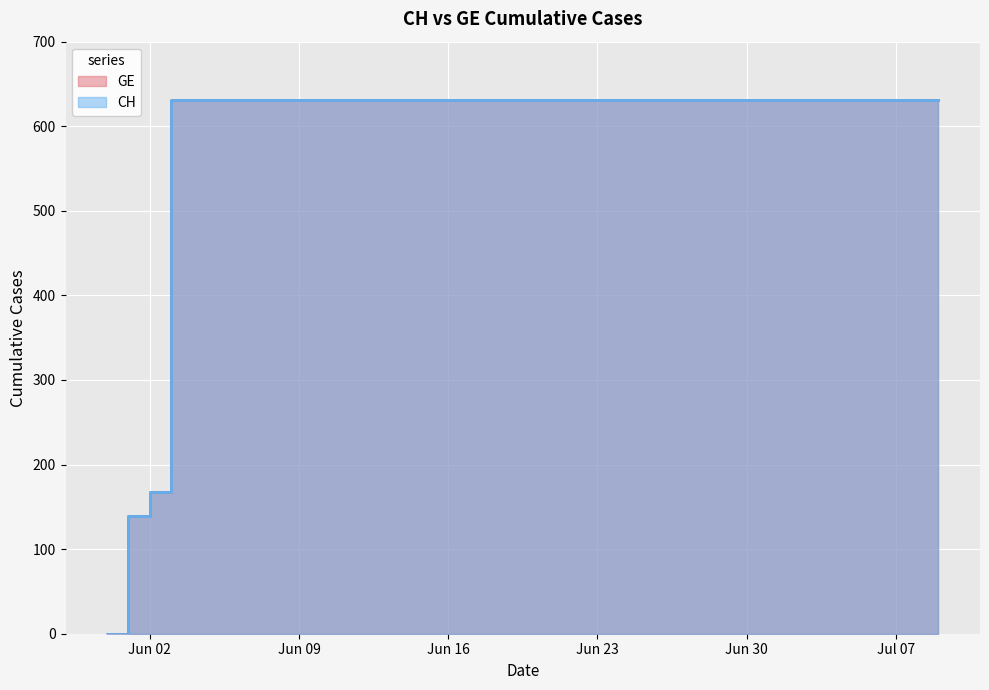

Reading right to left, list all the values displayed in this chart.

GE: 631	631	631	631	631	631	631	631	631	631	631	631	631	631	631	631	631	631	631	631	631	631	631	631	631	631	631	631	631	631	631	631	631	631	631	631	631	167	139	0
CH: 631	631	631	631	631	631	631	631	631	631	631	631	631	631	631	631	631	631	631	631	631	631	631	631	631	631	631	631	631	631	631	631	631	631	631	631	631	167	139	0